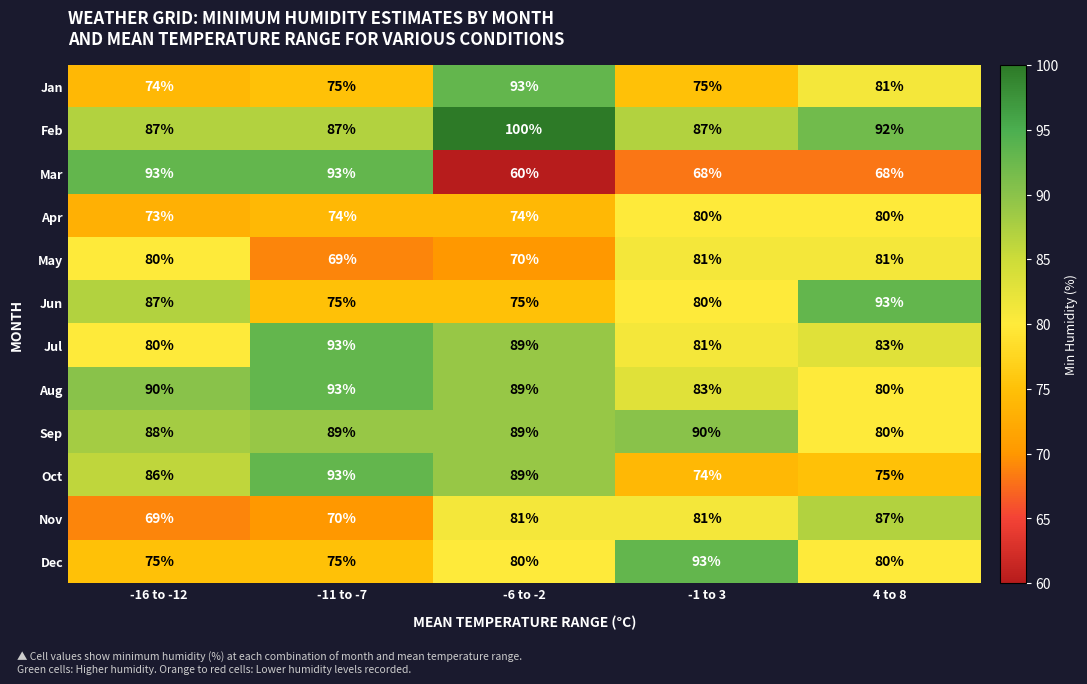

Which series has the largest total across all categories?

Feb